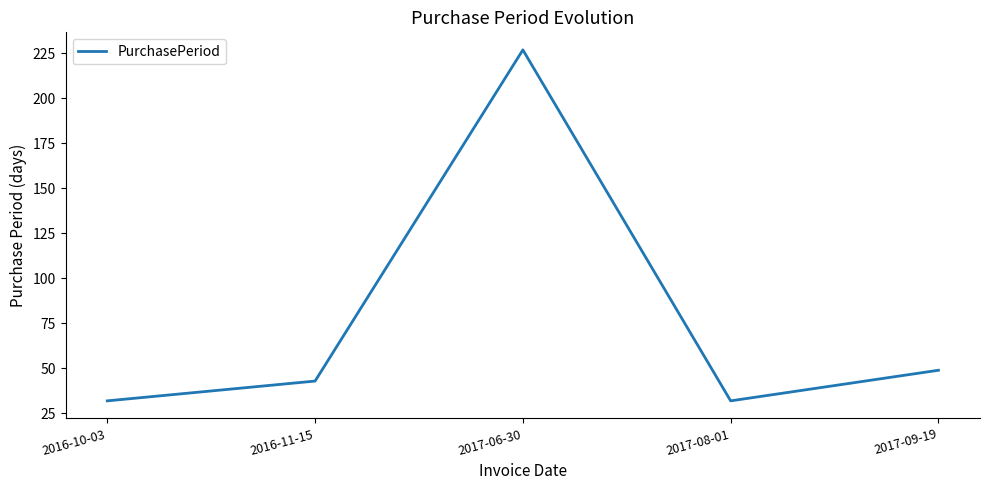

What is the maximum value shown in the chart?

227